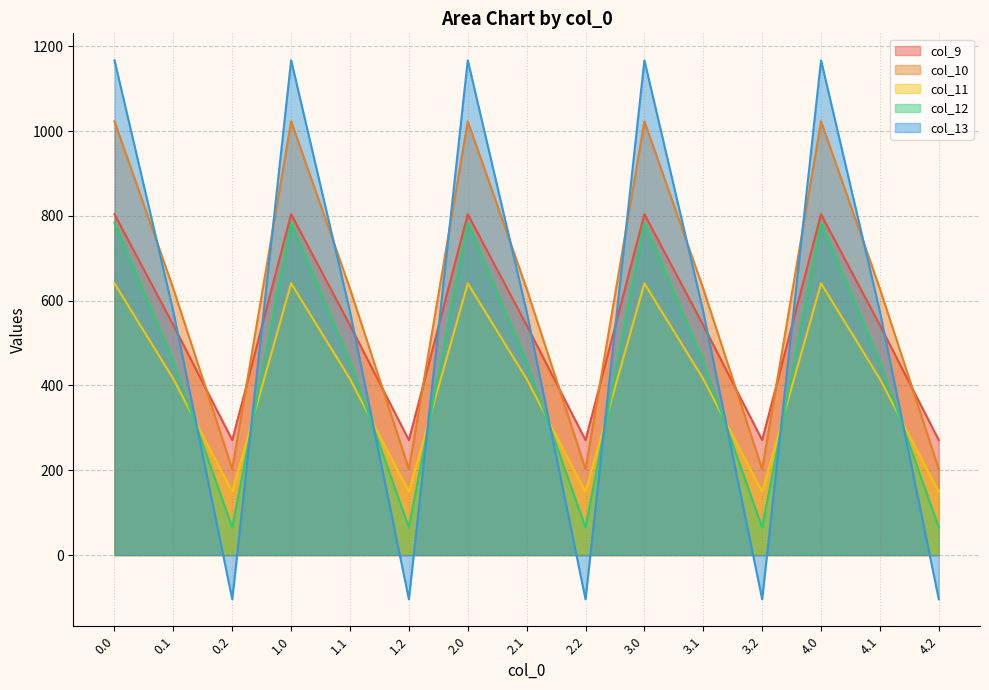

What is the greatest value displayed?

1167.2